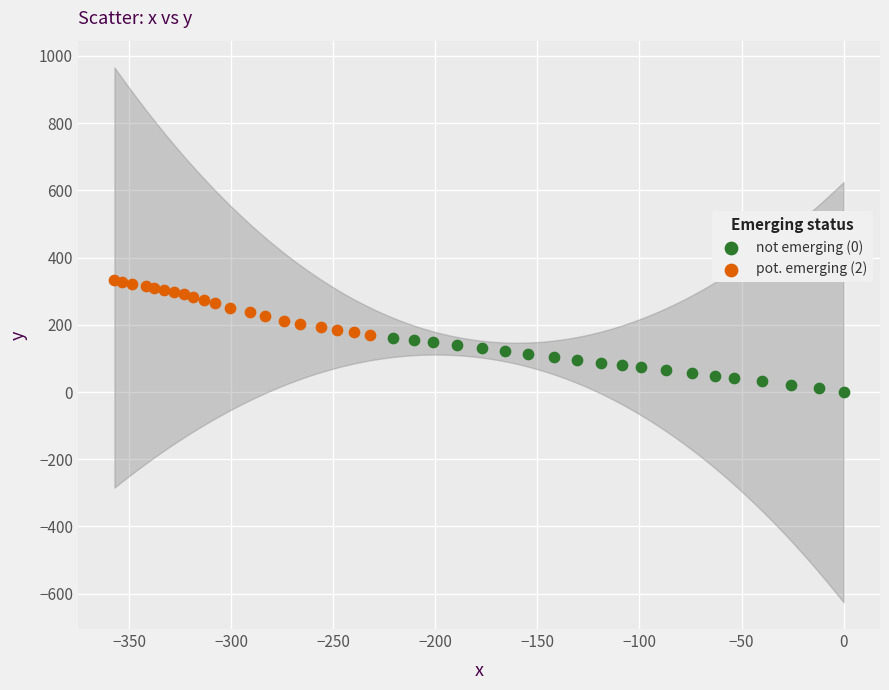

What are all the series names shown in the legend?

not emerging (0), pot. emerging (2)